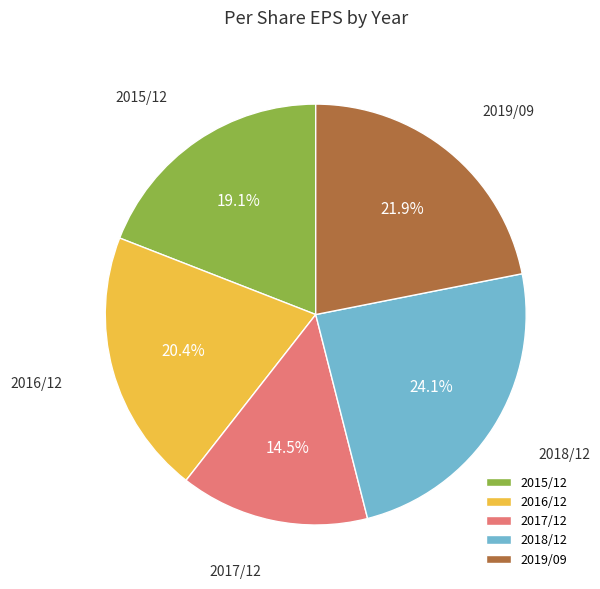

Does 2019/09 account for over 50% of the chart?

No